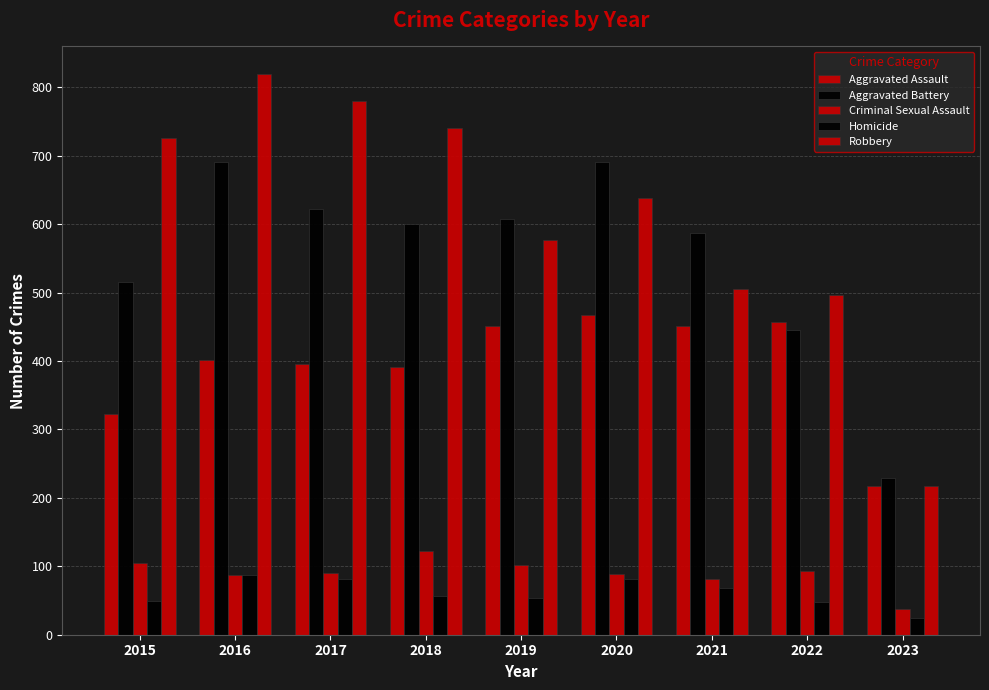

How many values in the Aggravated Battery series are below 600?

4